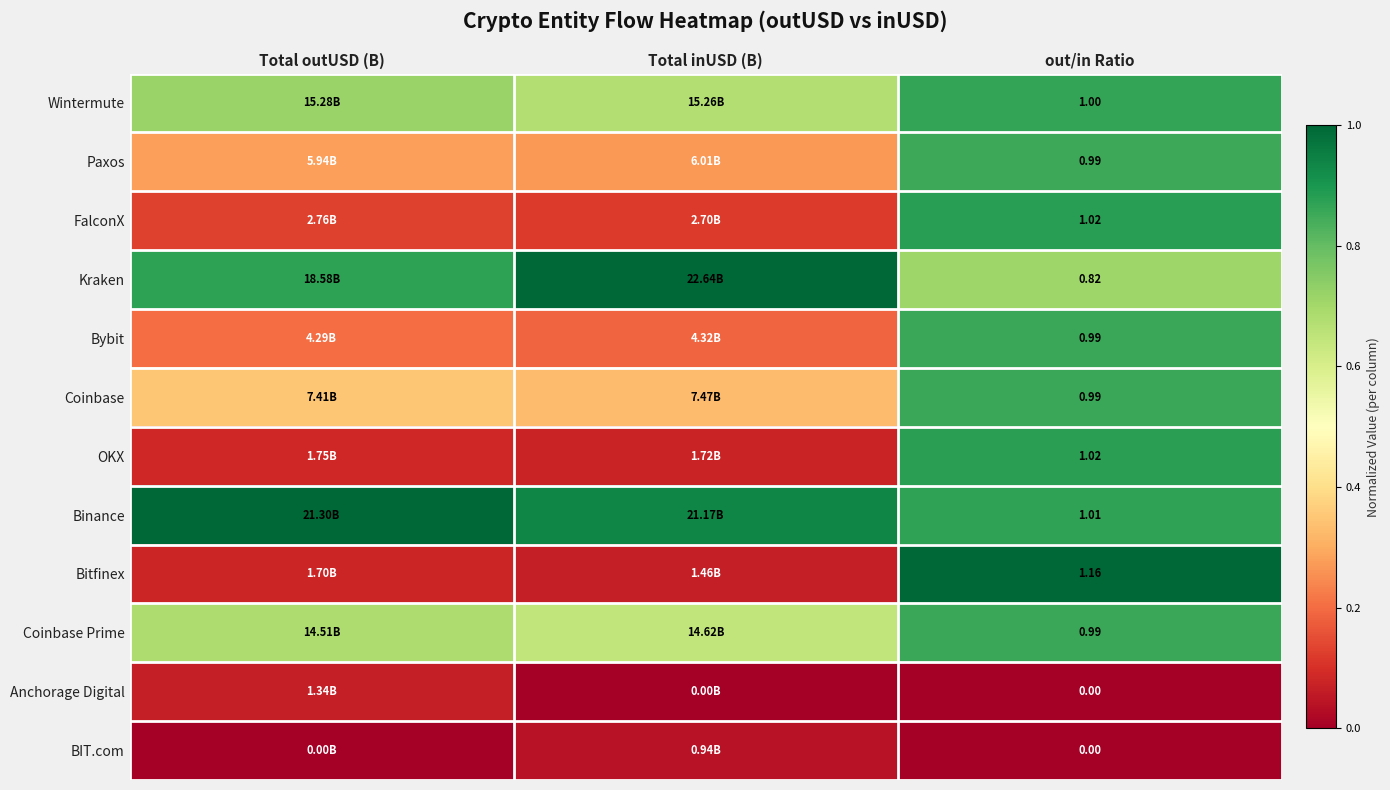

How many Bybit values are between 0 and 1?

3